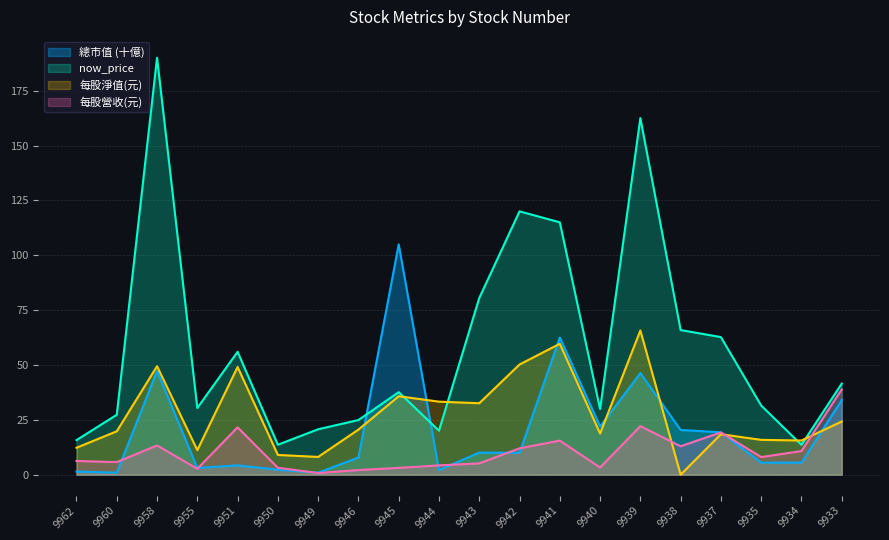

How many lines are shown in the chart?

4